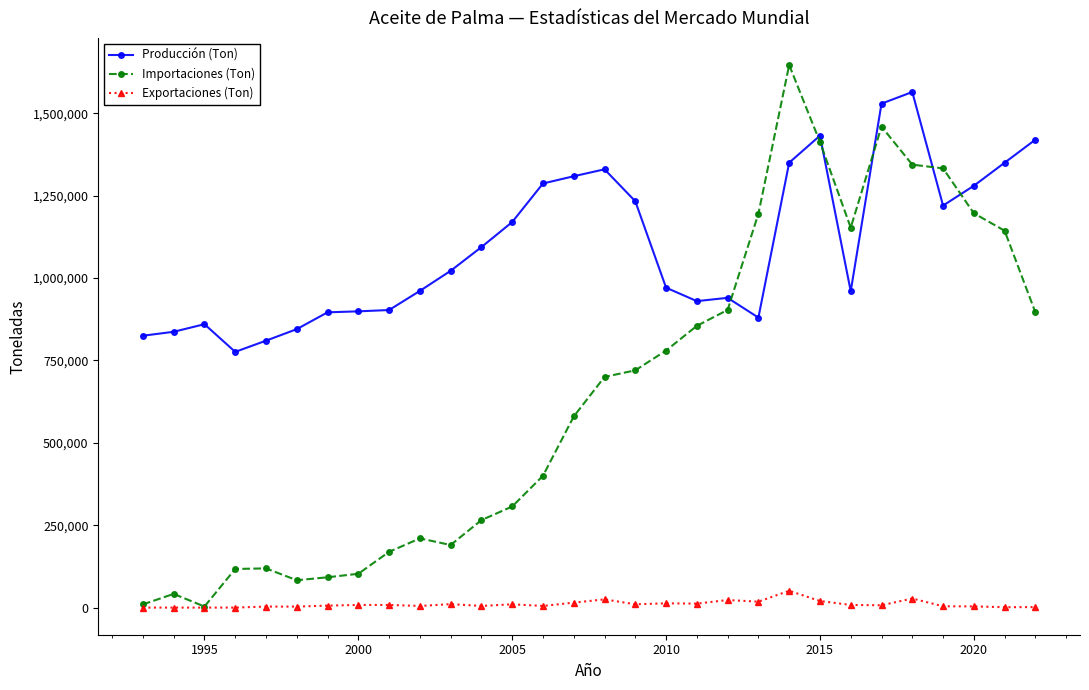

True or false: Importaciones (Ton) has more than 1 points higher than both neighbors.

True